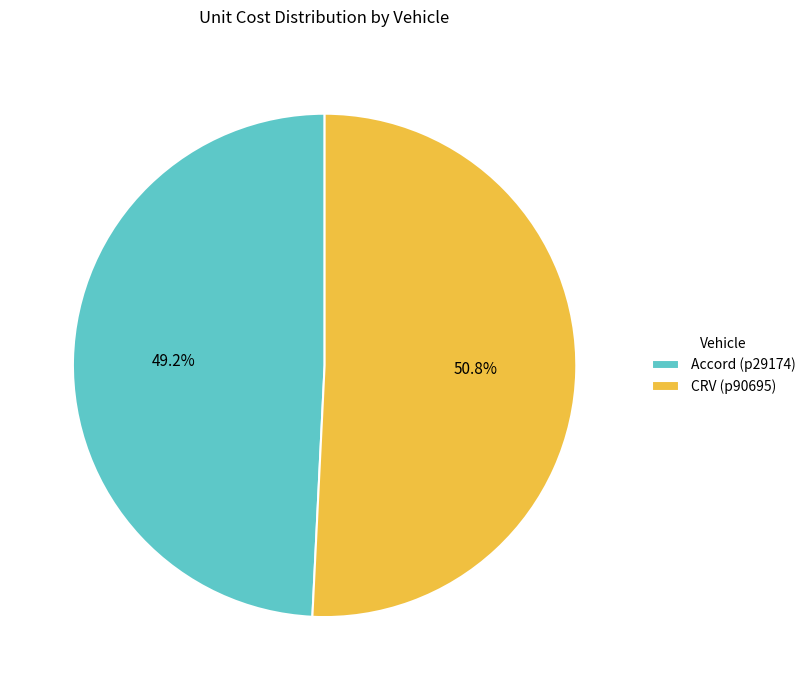

Rank the categories by value from lowest to highest.

Accord (p29174), CRV (p90695)